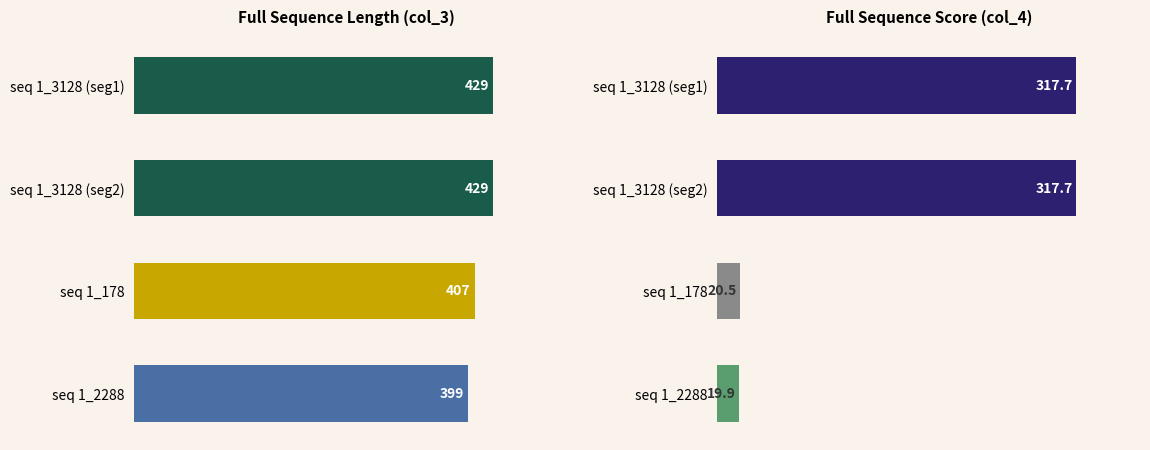

Which series has the largest total across all categories?

Full Seq Length (col_3)